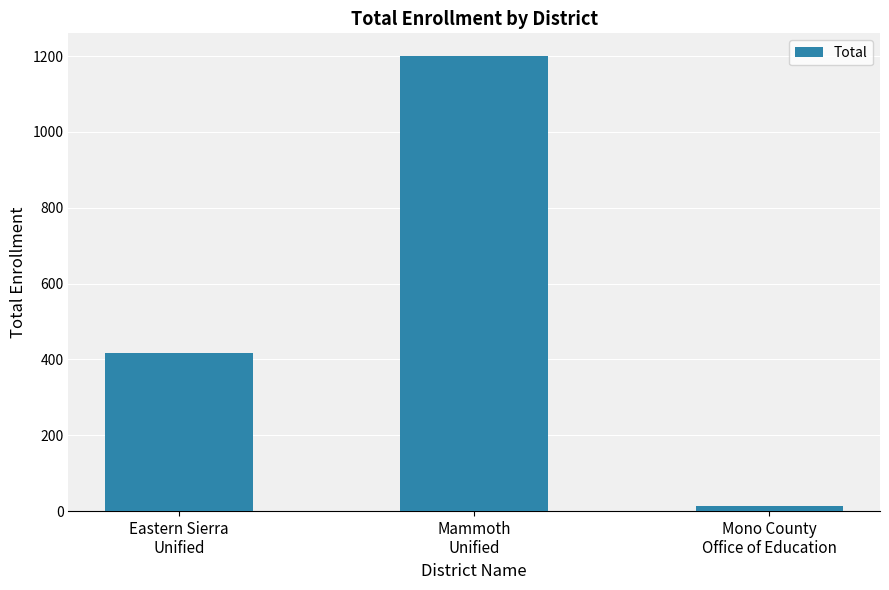

How many series are shown in this chart?

1